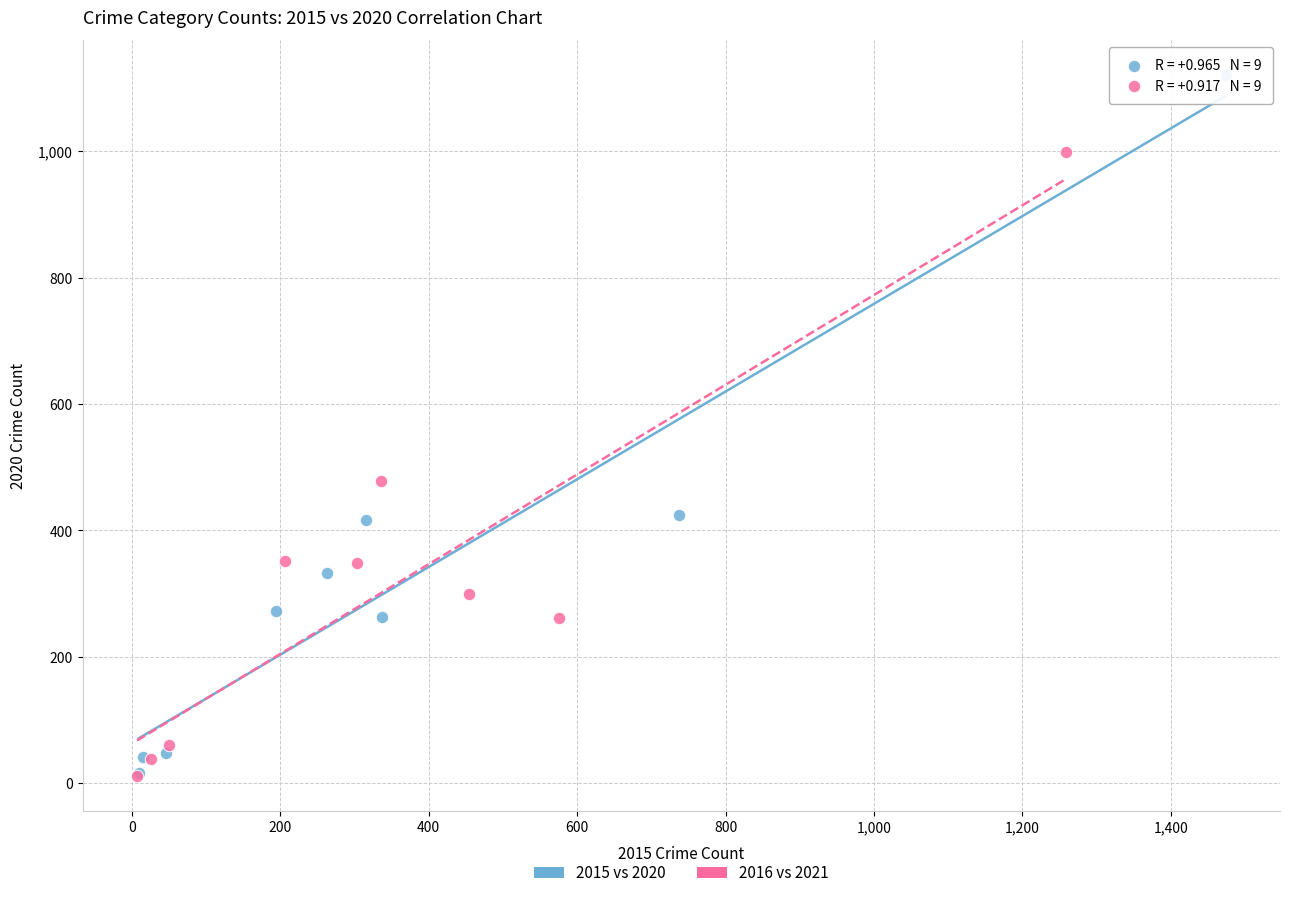

What are all the series names shown in the legend?

2015 vs 2020, 2016 vs 2021